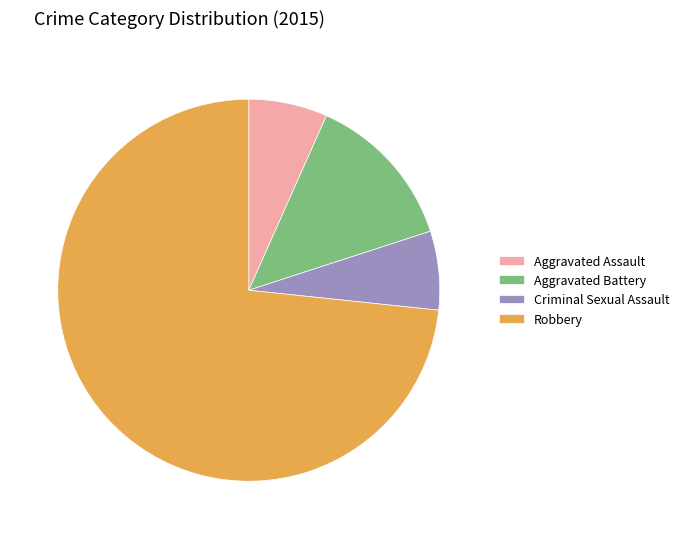

How many segments does this pie chart have?

4